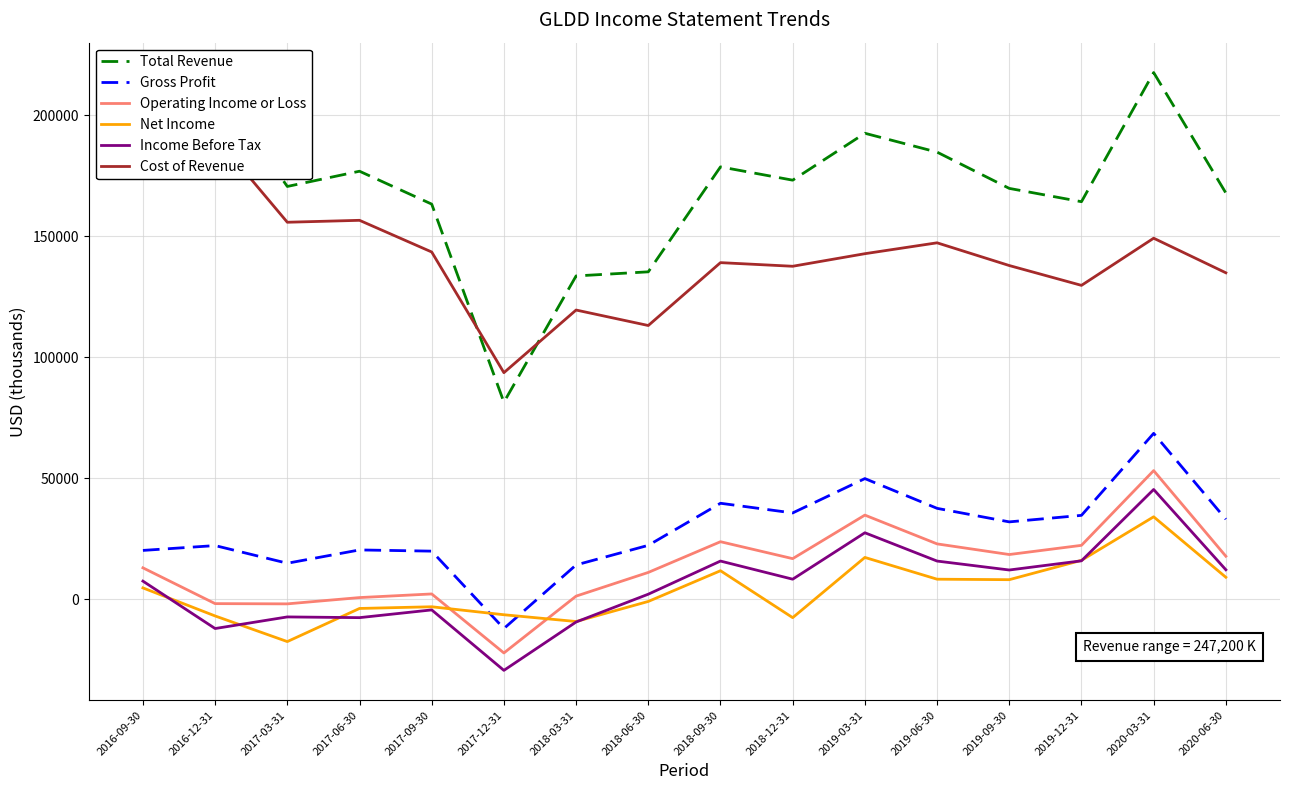

Rank the categories by Gross Profit value from lowest to highest.

2017-12-31, 2018-03-31, 2017-03-31, 2017-09-30, 2016-09-30, 2017-06-30, 2016-12-31, 2018-06-30, 2019-09-30, 2020-06-30, 2019-12-31, 2018-12-31, 2019-06-30, 2018-09-30, 2019-03-31, 2020-03-31